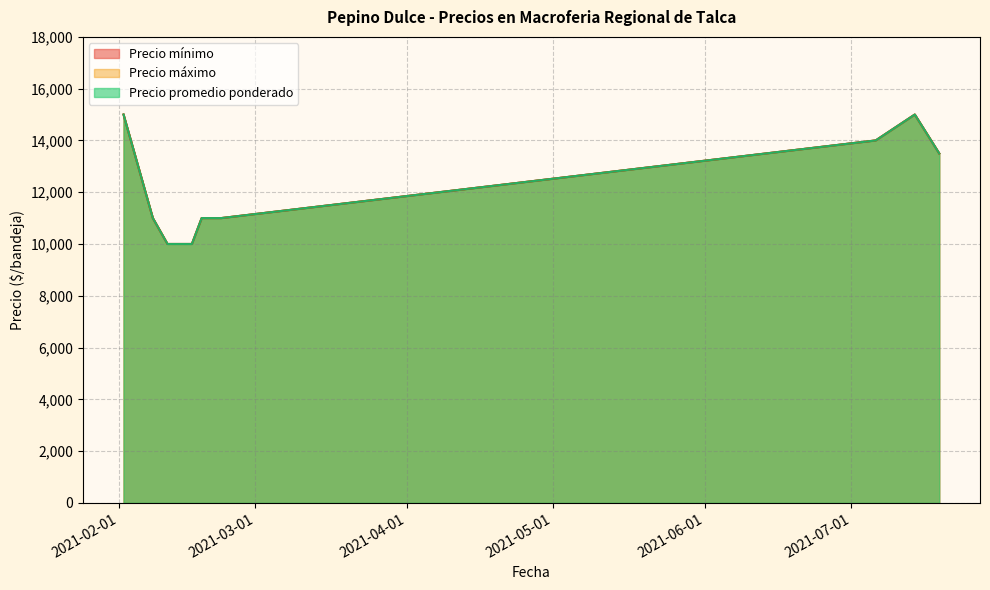

What is the value of the Precio promedio ponderado point at the 13th from the left?

12000